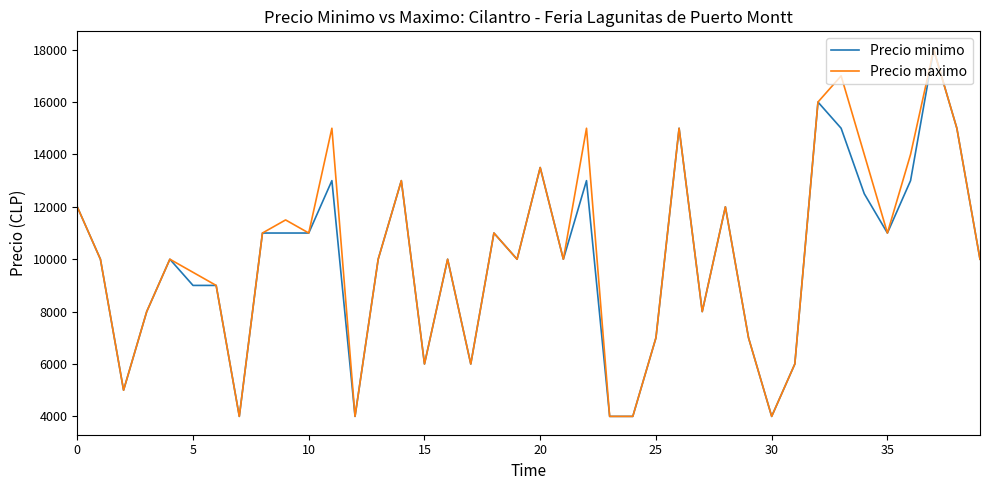

What is the minimum value for Precio minimo?

4000